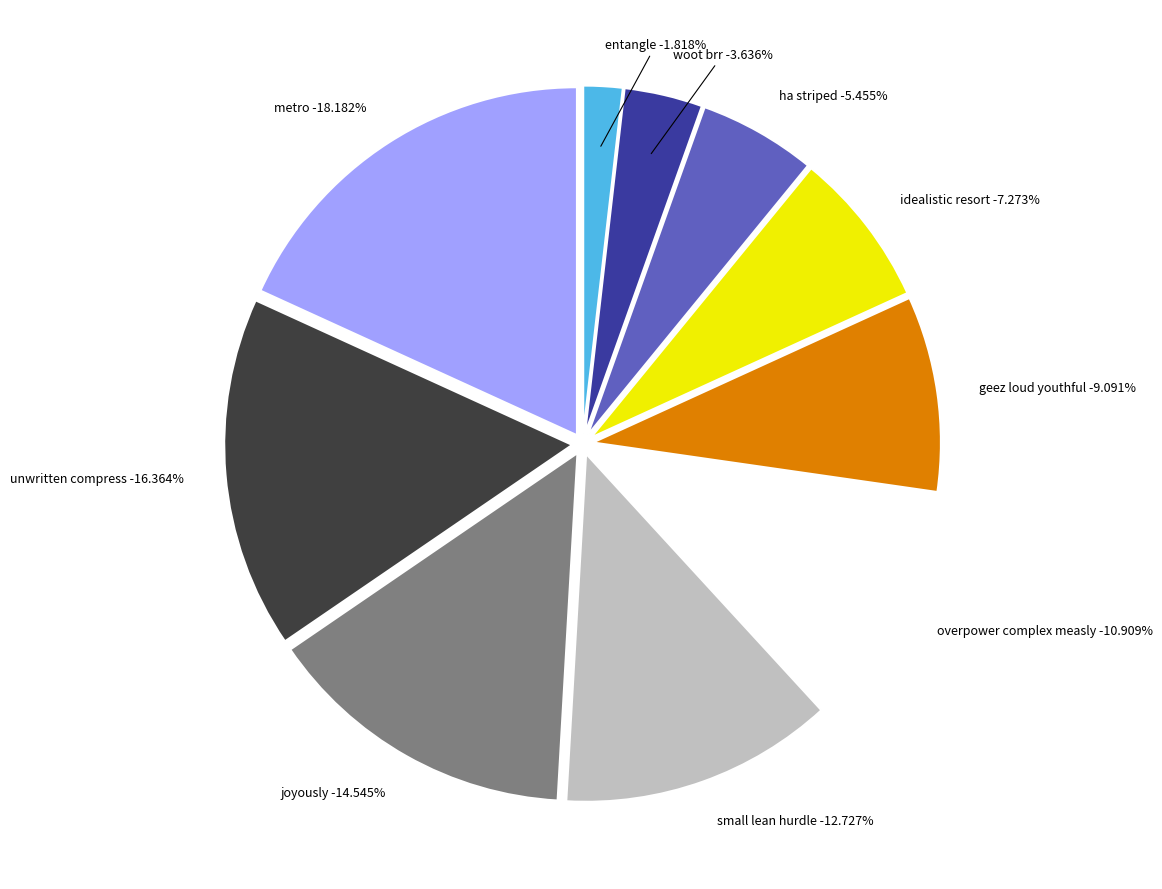

To the nearest percent, what portion does ha striped represent?

5%